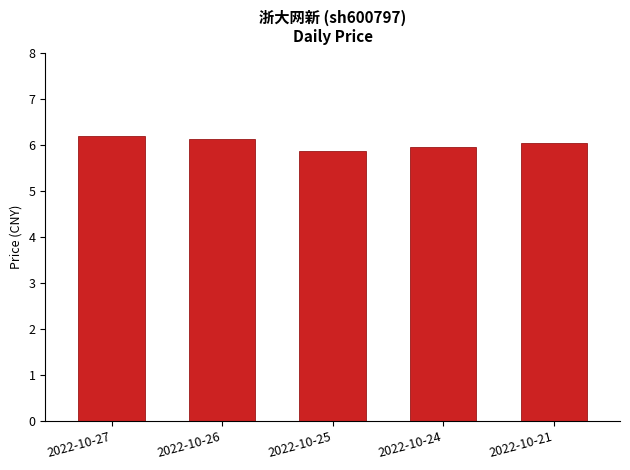

At which category does the chart reach its minimum across all series?

2022-10-25